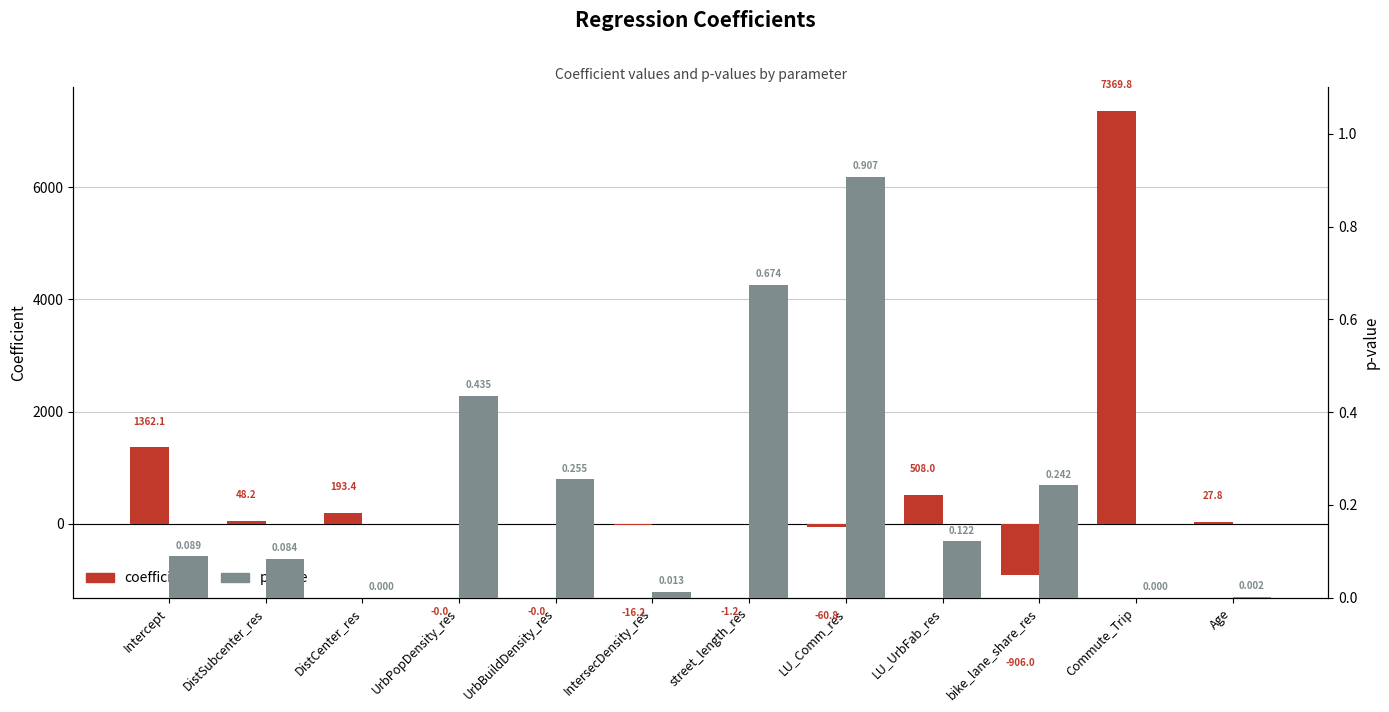

What is the difference between the second highest and second lowest values in the p series?

0.7